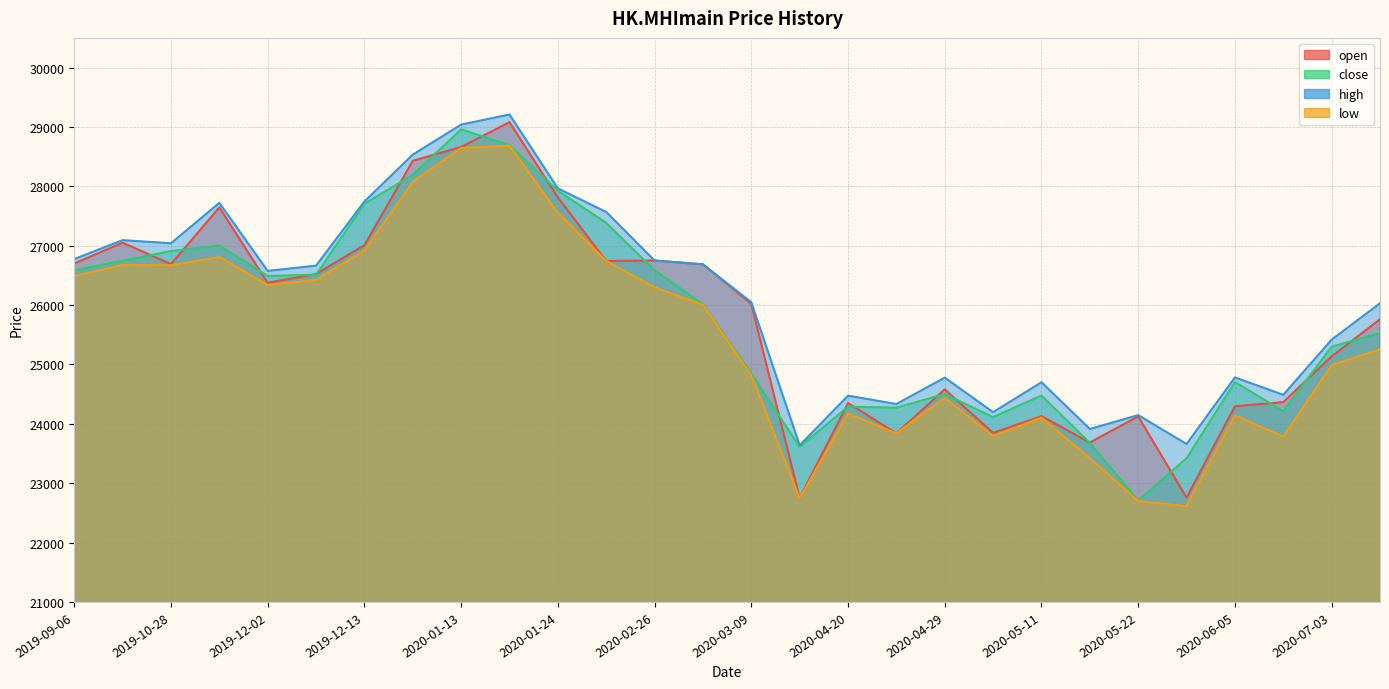

Which series has the largest range (max minus min)?

open